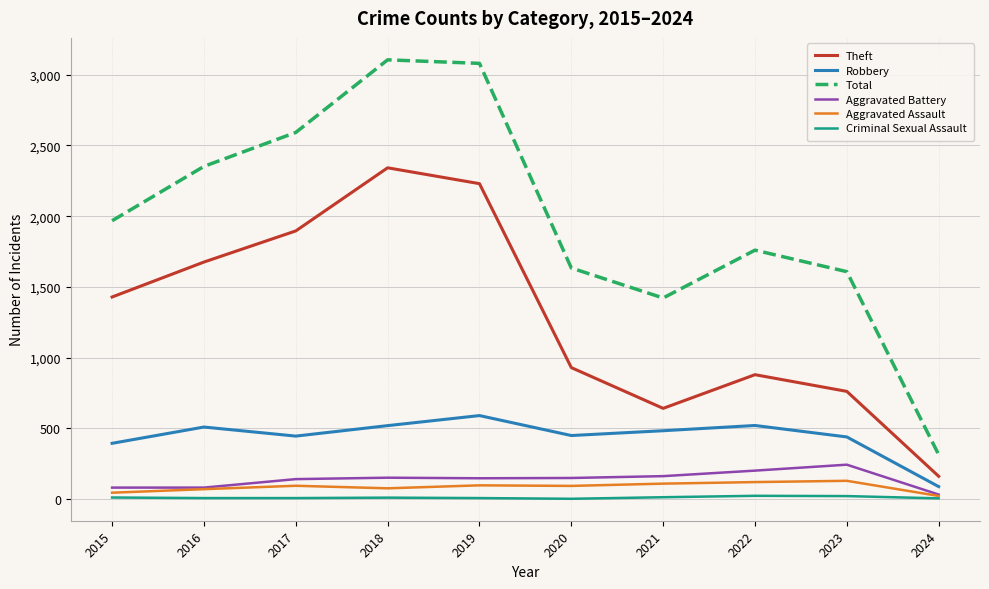

What is the sum of all Theft values?

12949